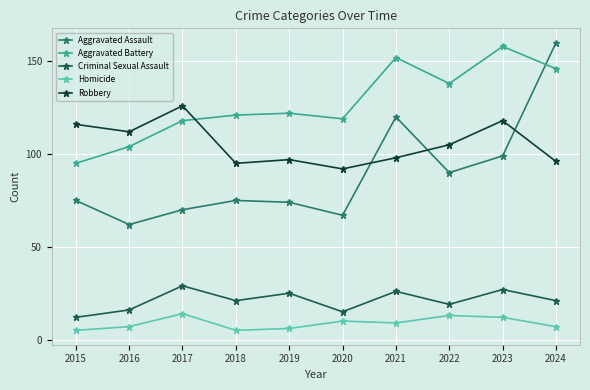

What is the value of the Criminal Sexual Assault point at the 5th from the left?

25